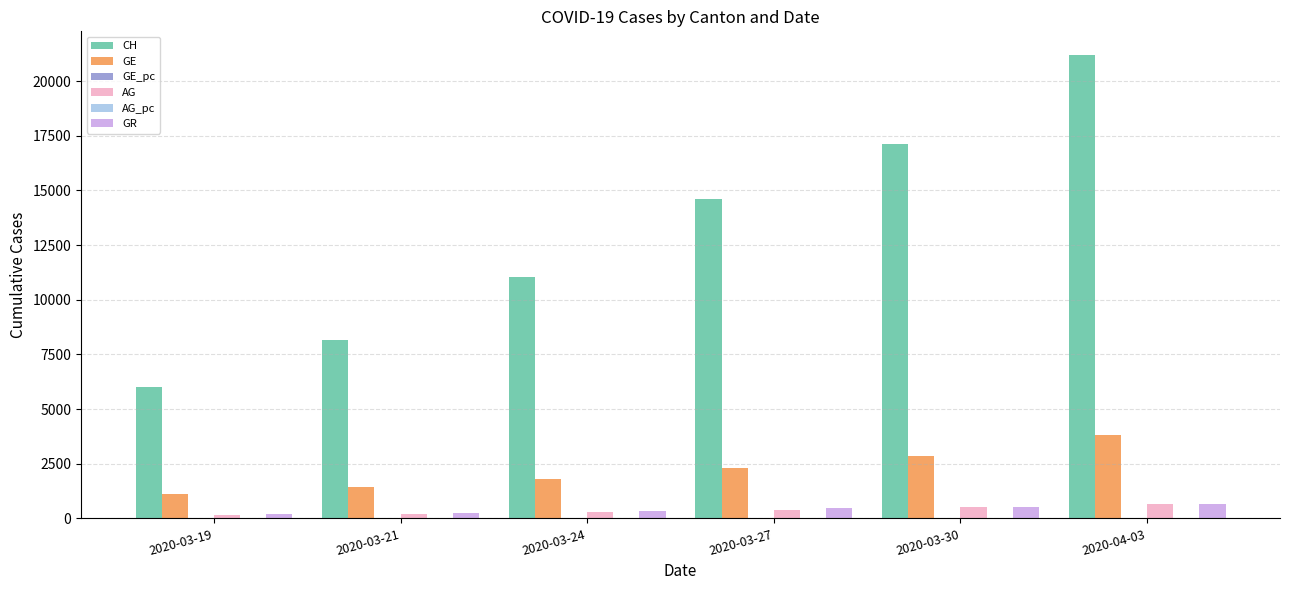

What is the difference between the CH values at 2020-03-27 and 2020-04-03?

6593.0